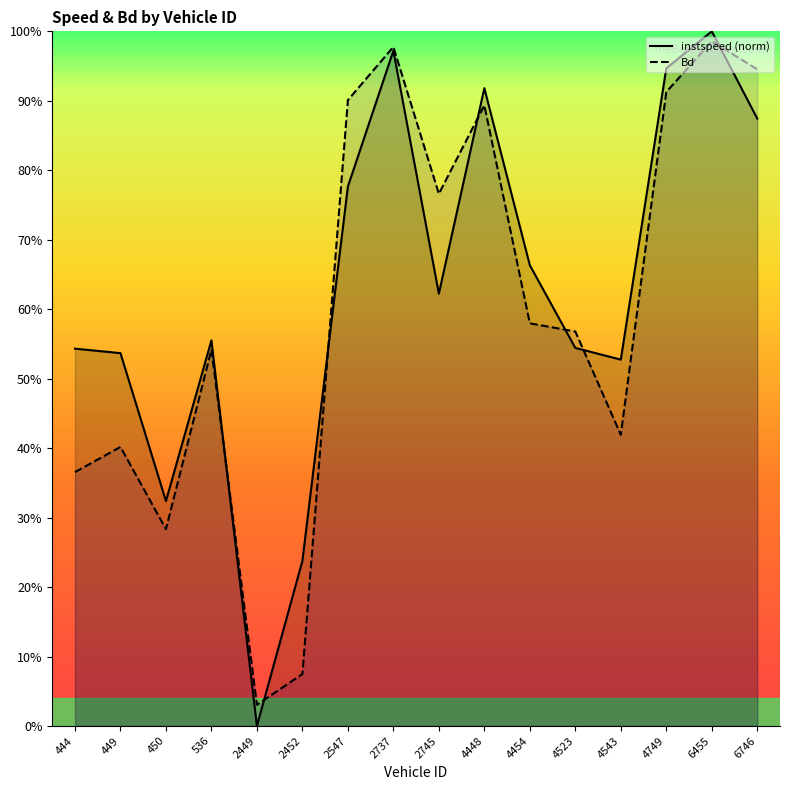

Does the chart have visible grid lines?

No